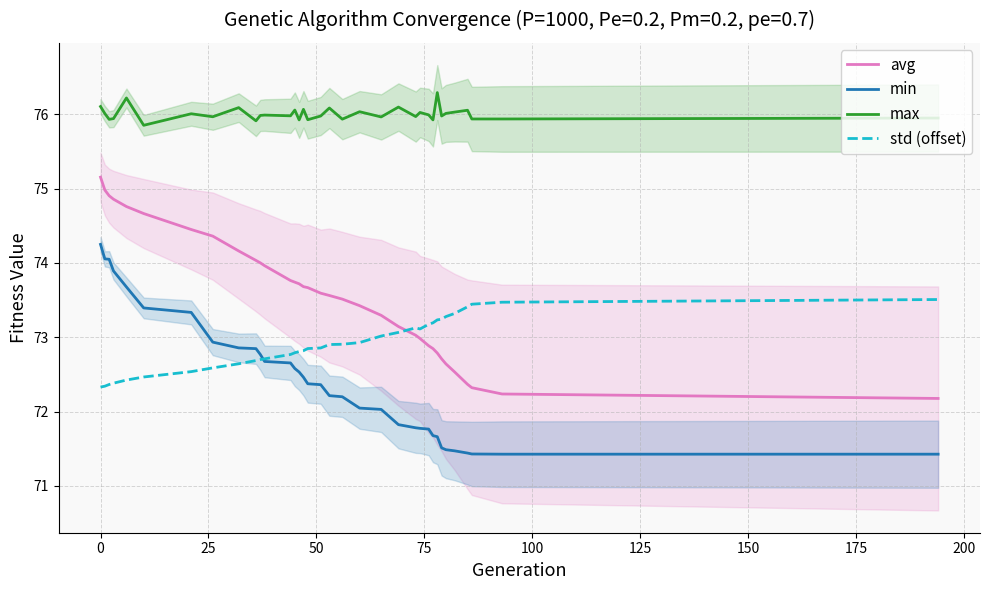

True or false: avg and min intersect in this chart.

False